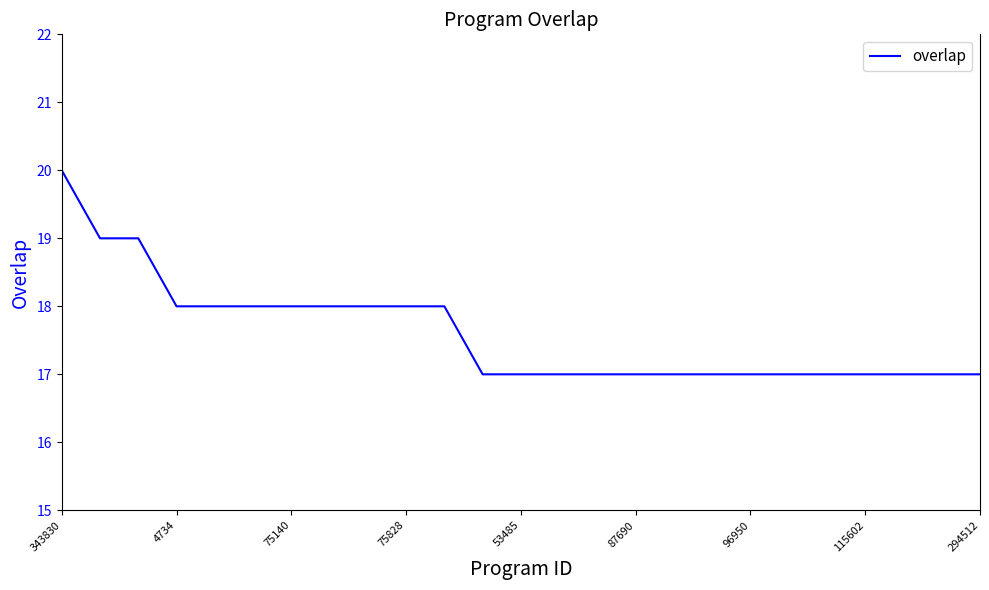

What is the difference between the maximum and minimum values?

3